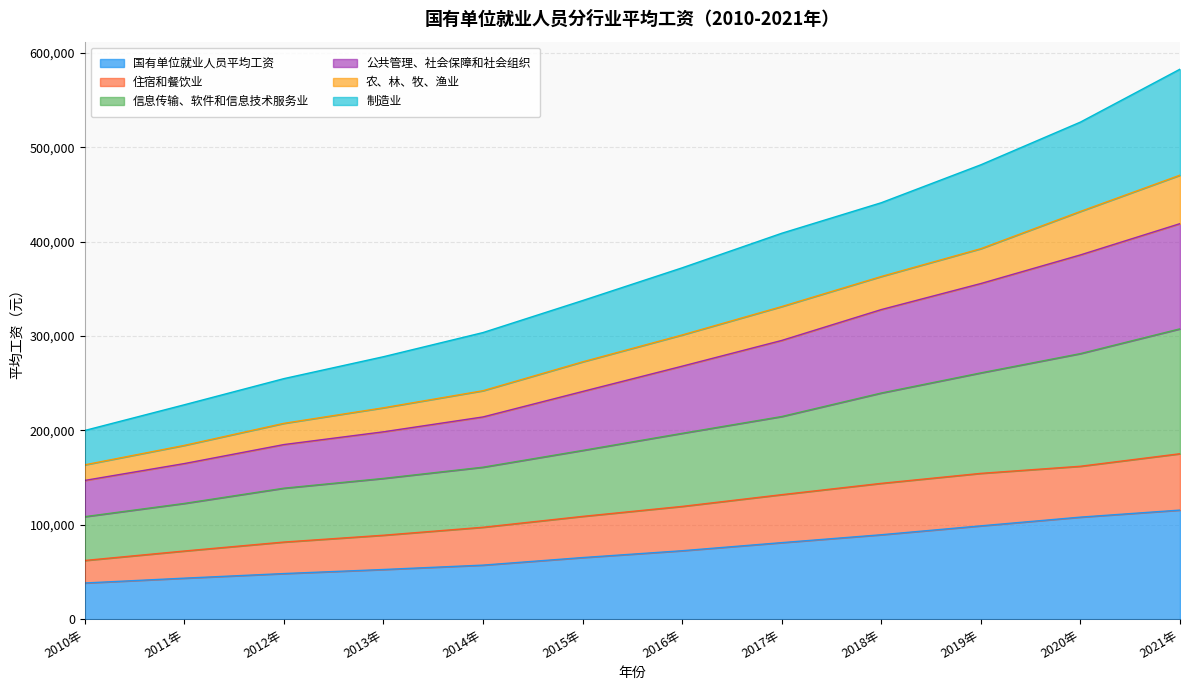

At which label does 国有单位就业人员平均工资 reach its peak?

2021年